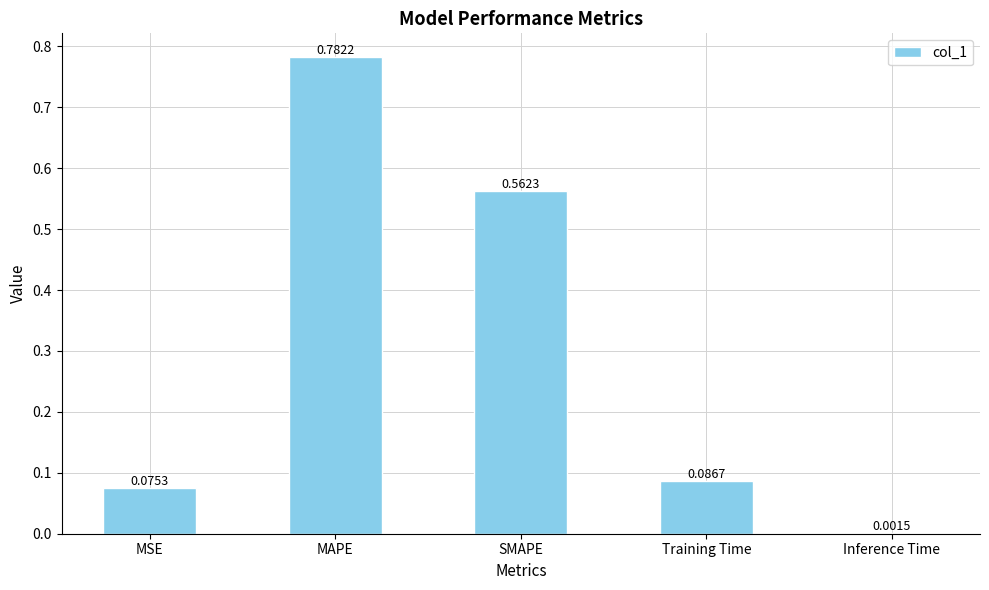

Which label corresponds to the largest value in the chart?

MAPE